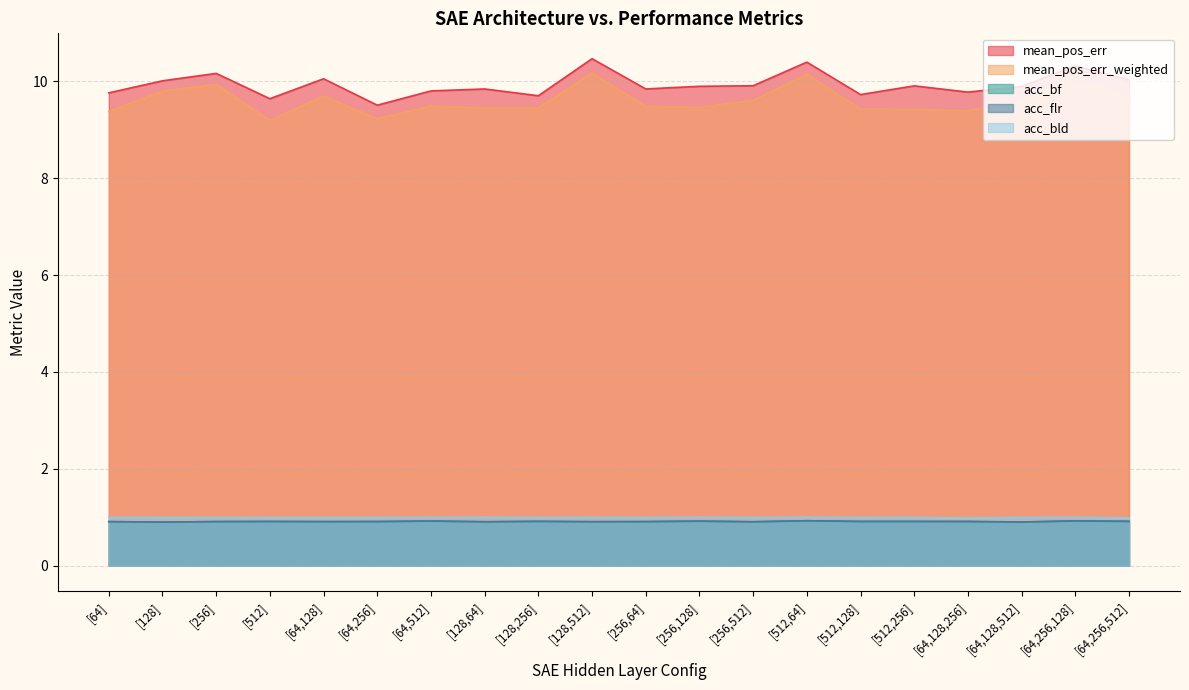

Is it true that mean_pos_err equals 9.9 at [64,128,512]?

True